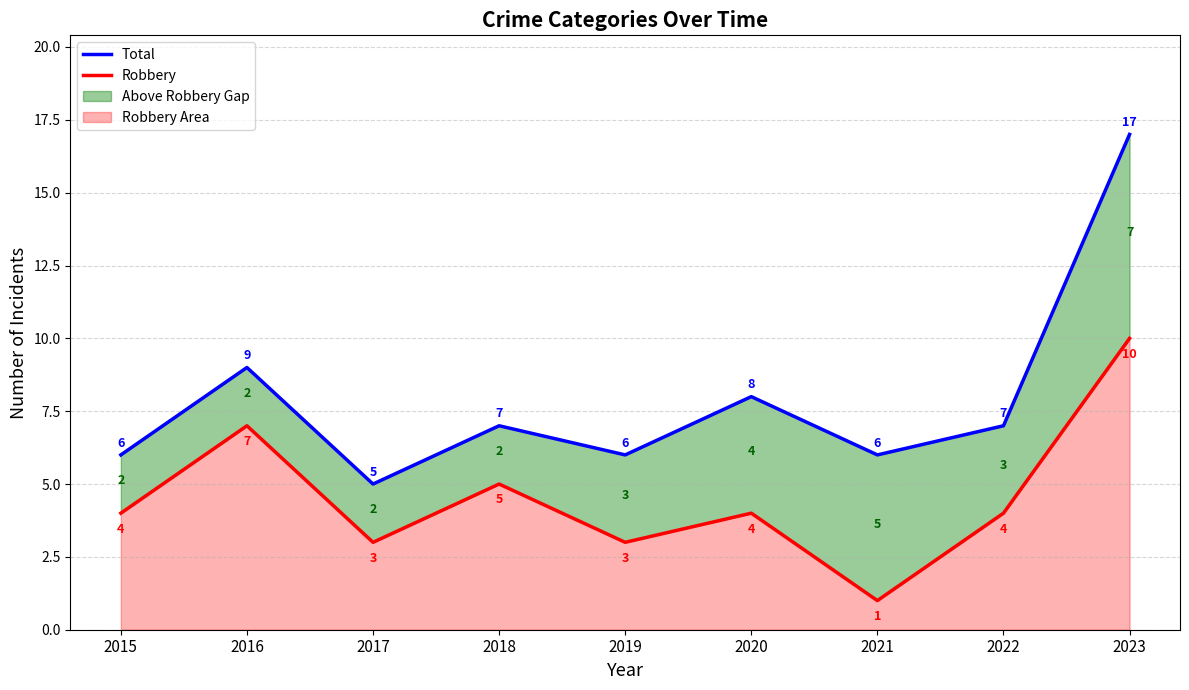

What is the highest value of the Total series?

17